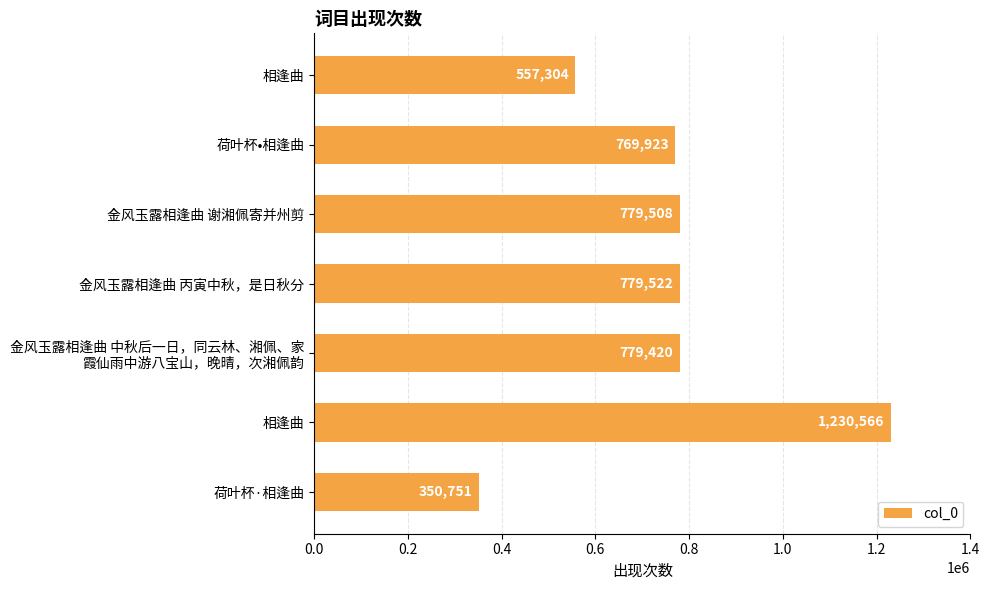

How many values are below 779420?

3